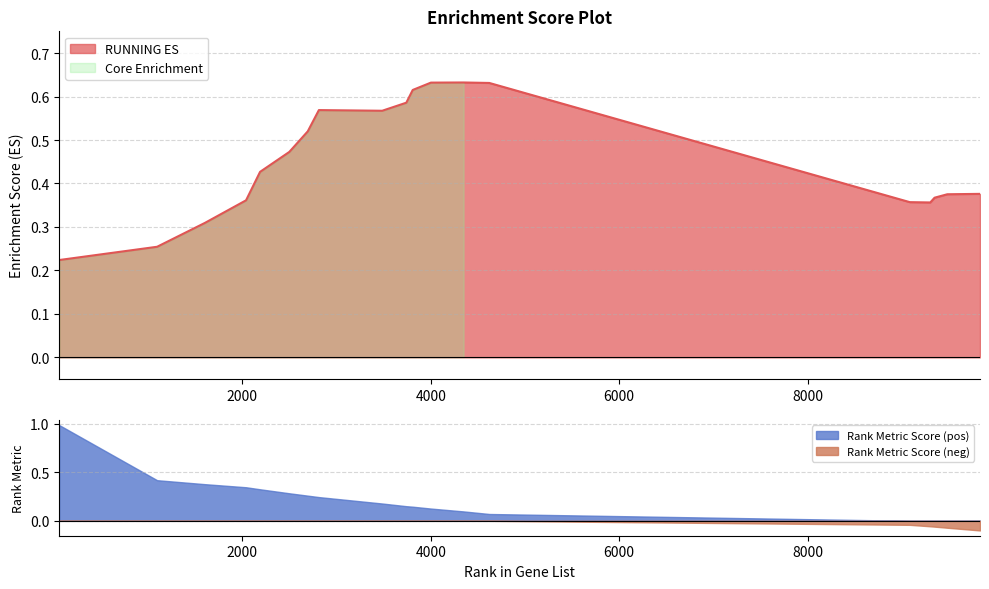

What is the value of the 14th point from the left?

0.6